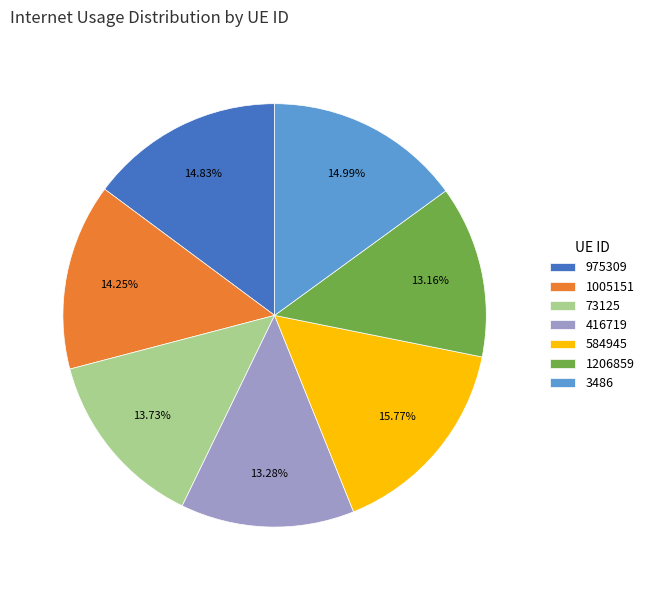

Approximately how many times larger is the value at 73125 compared to 416719?

1.0